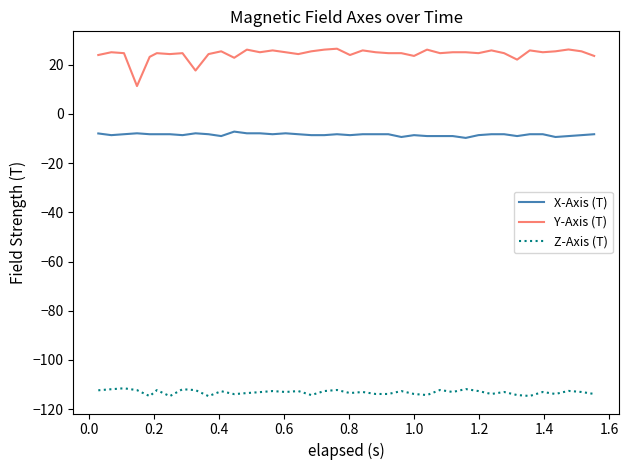

What is the sum of all Y-Axis (T) values?

974.9